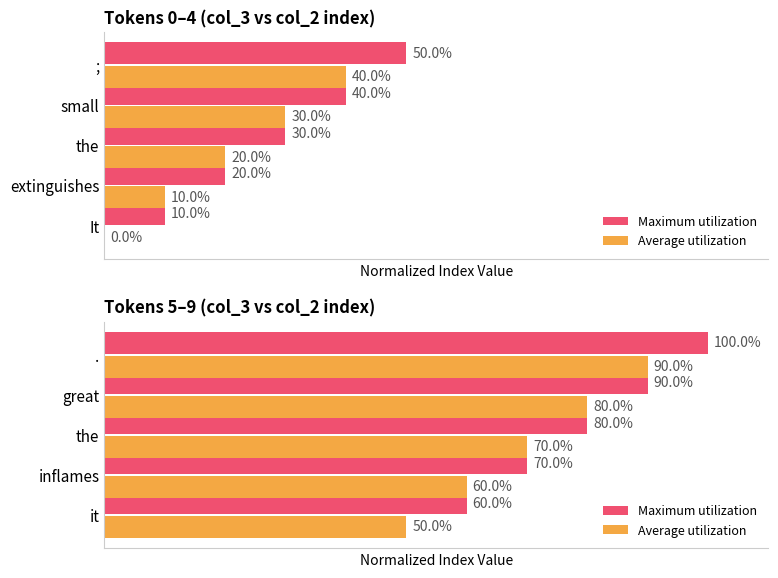

Which series has the largest range (max minus min)?

Maximum utilization